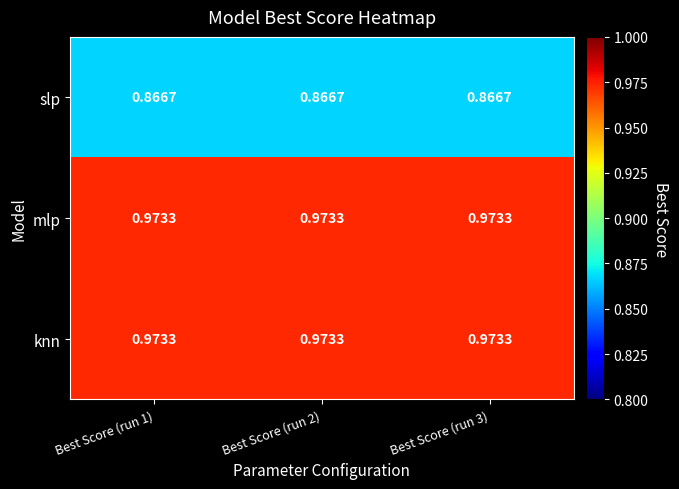

Is the value of slp at Best Score (run 2) greater than the value of knn at Best Score (run 1)?

No